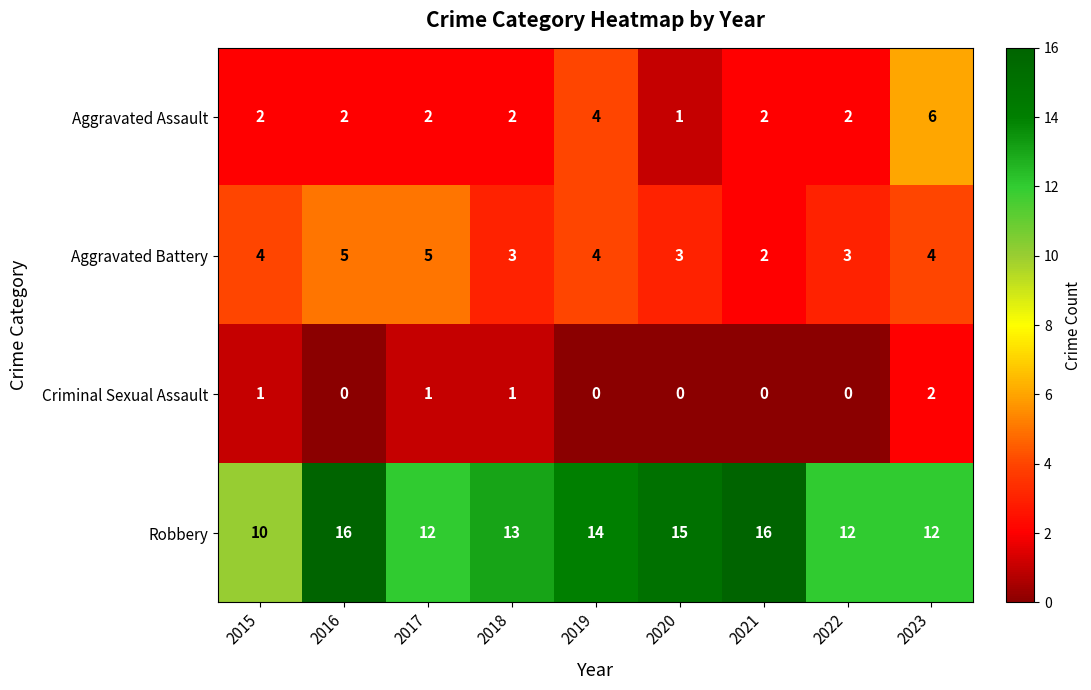

Where does the Robbery series first go above 13?

2016